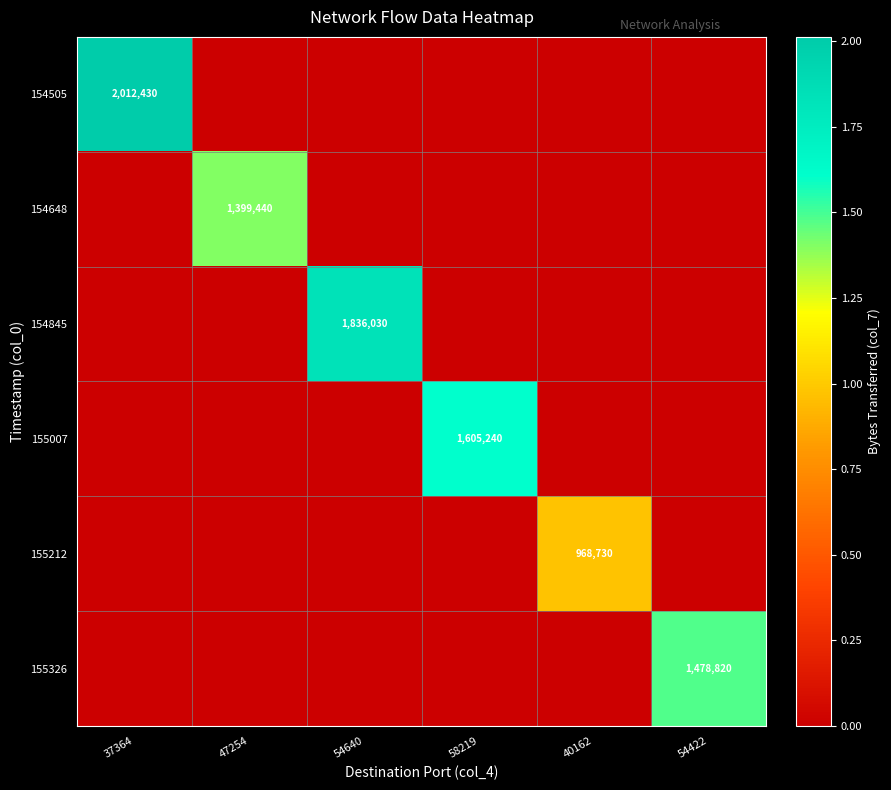

The value of 154505 at 37364 is 2781777. True or false?

False